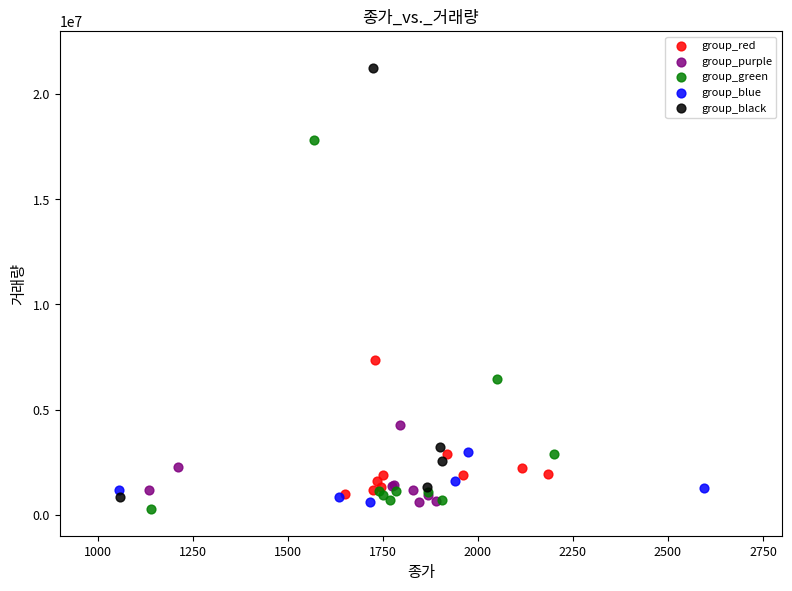

Which series reaches the maximum Y coordinate?

group_black